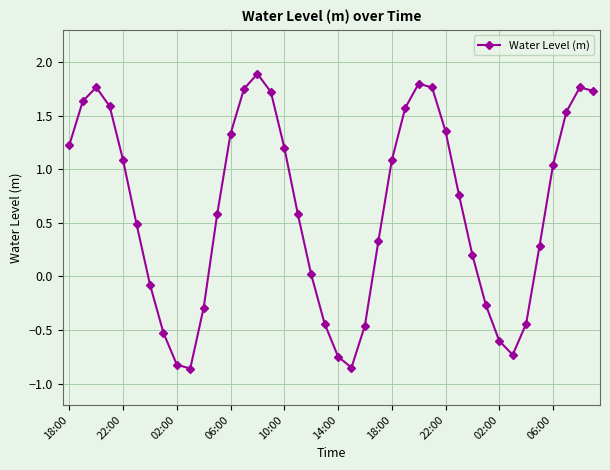

What is the maximum value shown in the chart?

1.9